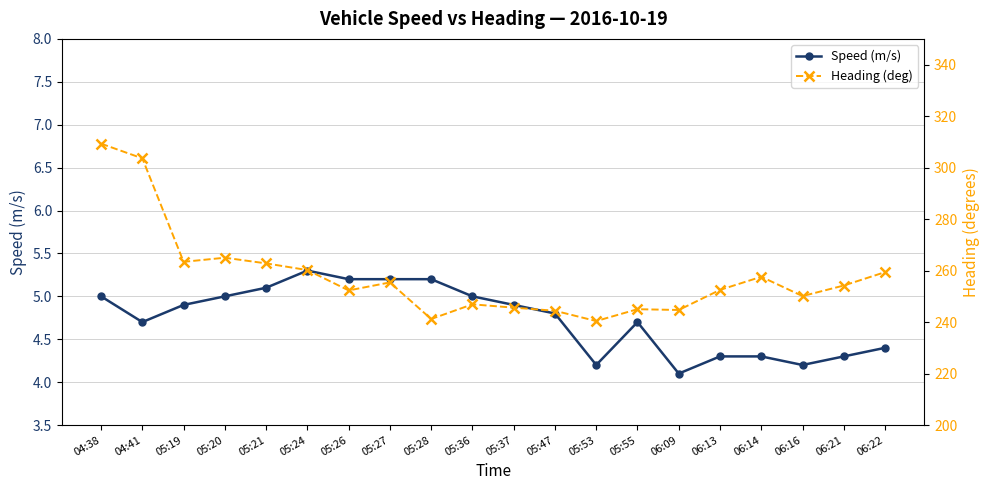

Does the chart have visible grid lines?

Yes